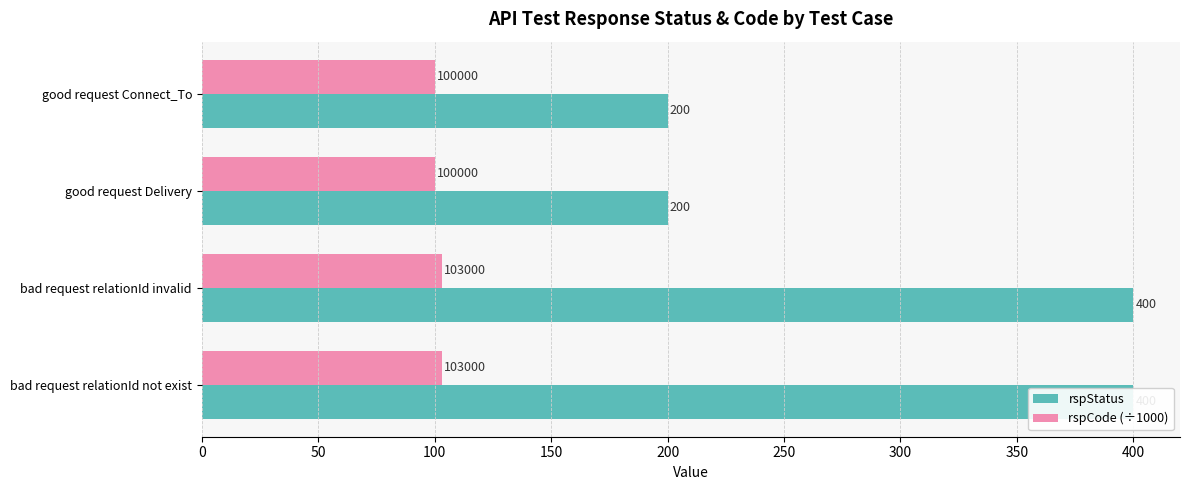

What value does the rspCode (÷1000) series have at 150?

103